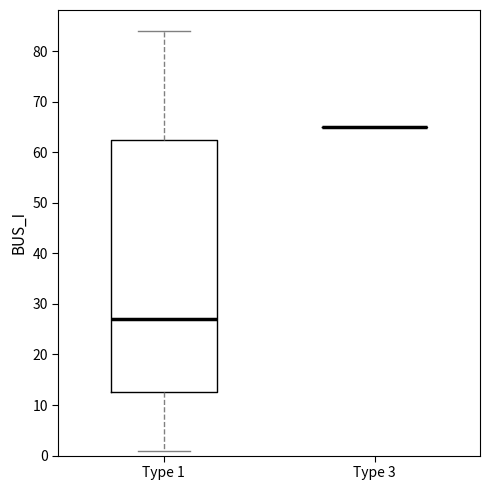

Reading left to right, transcribe this box plot: for each box, give where its median line is, the range the box spans, and where its two whiskers end, as read against the y-axis. The values are not printed on the chart, so give them approximately, as read against the axis.

Type 1: median 27, box 13 to 63, whiskers 1 to 84
Type 3: box collapsed to a line at 65, whiskers 65 to 65